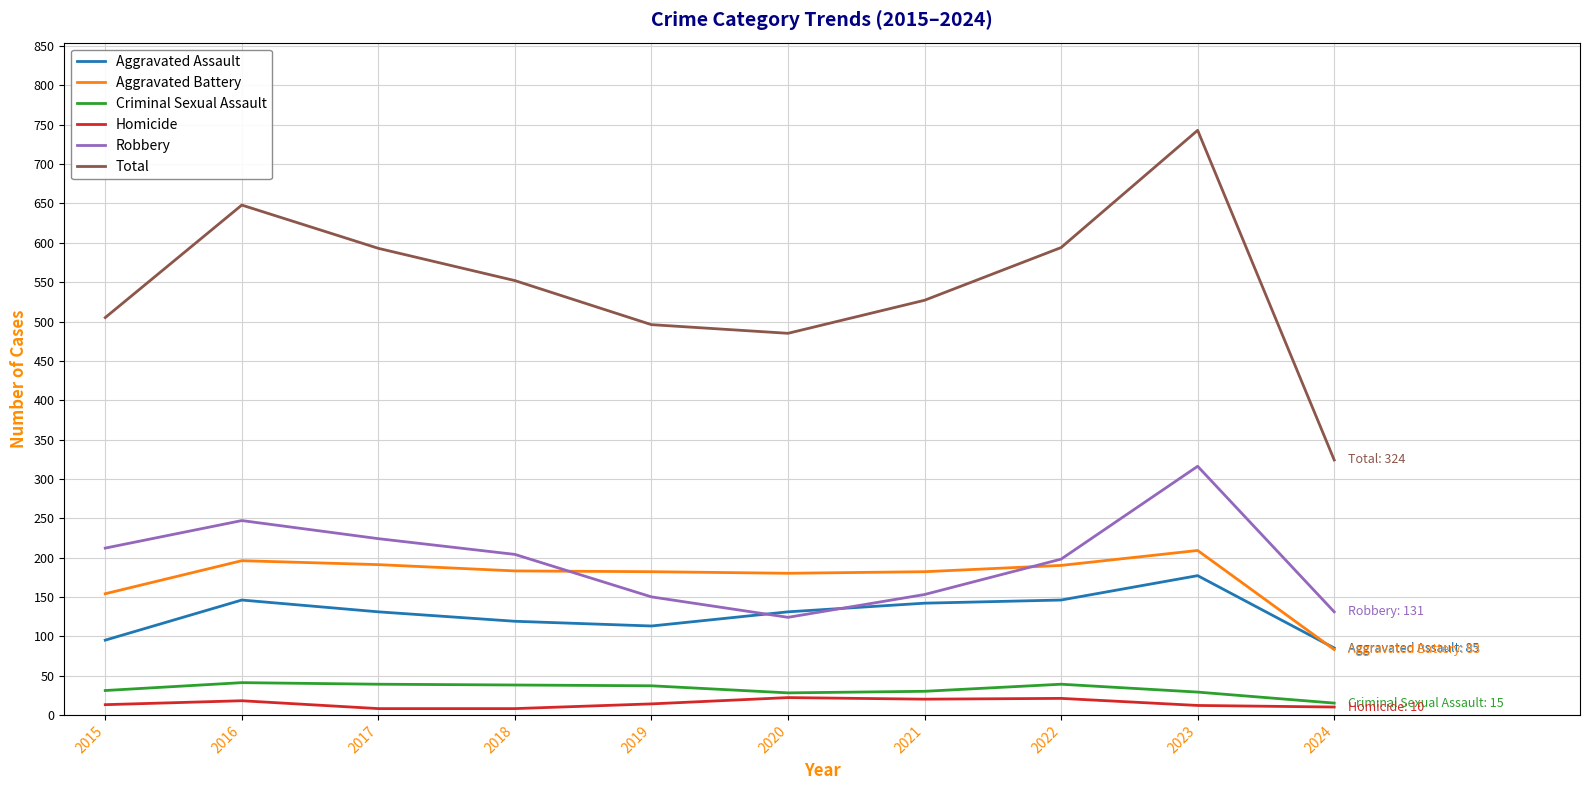

What is the highest value of the Aggravated Battery series?

209